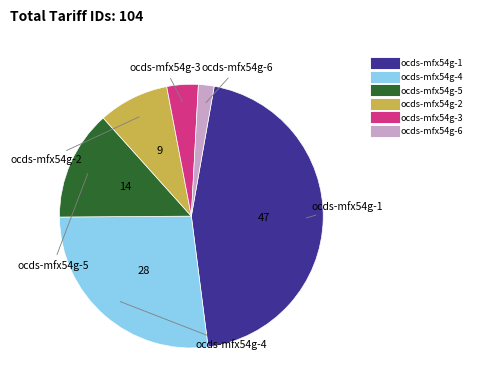

Which category has the smallest portion of the pie?

ocds-mfx54g-6